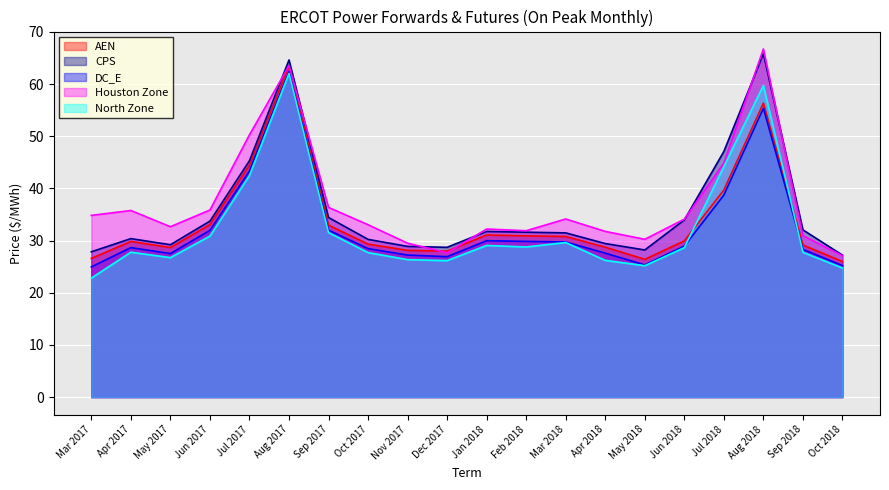

Which series has the largest range (max minus min)?

Houston Zone